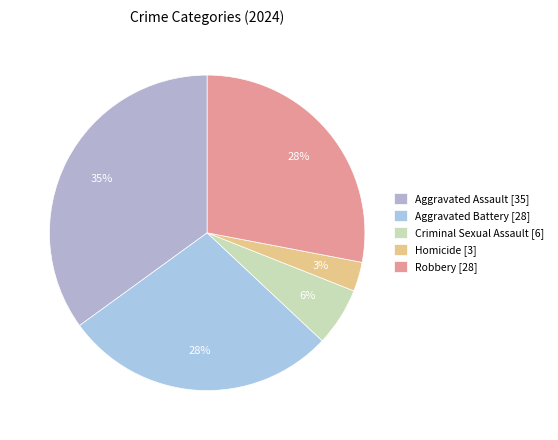

What is the change in value from Aggravated Assault to Aggravated Battery?

-7